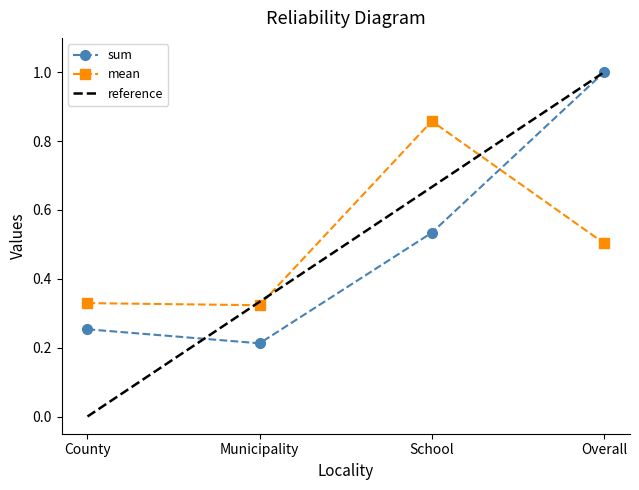

How many times do sum and mean cross each other?

1